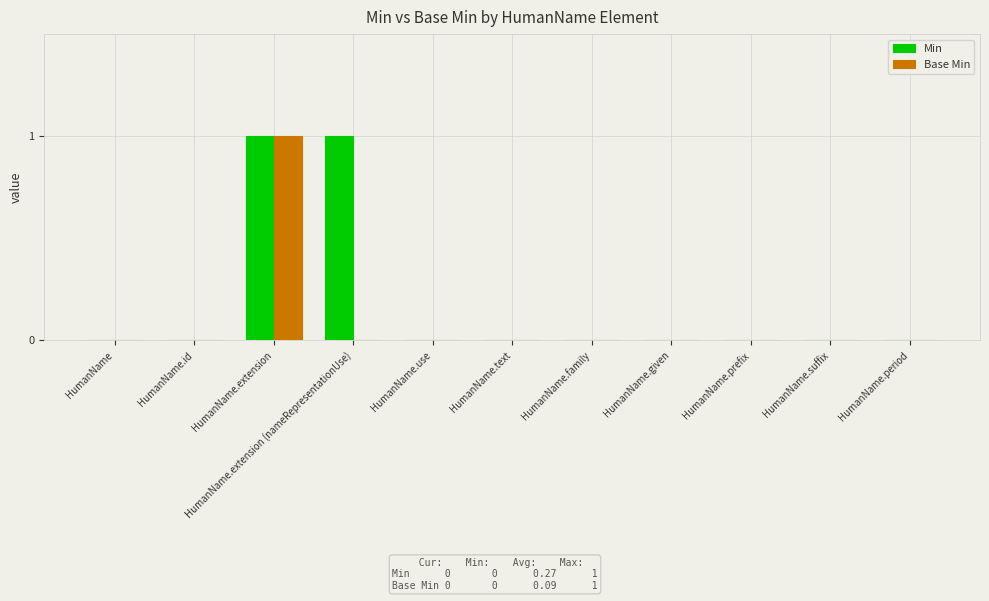

How many Base Min values are between 0 and 1?

11